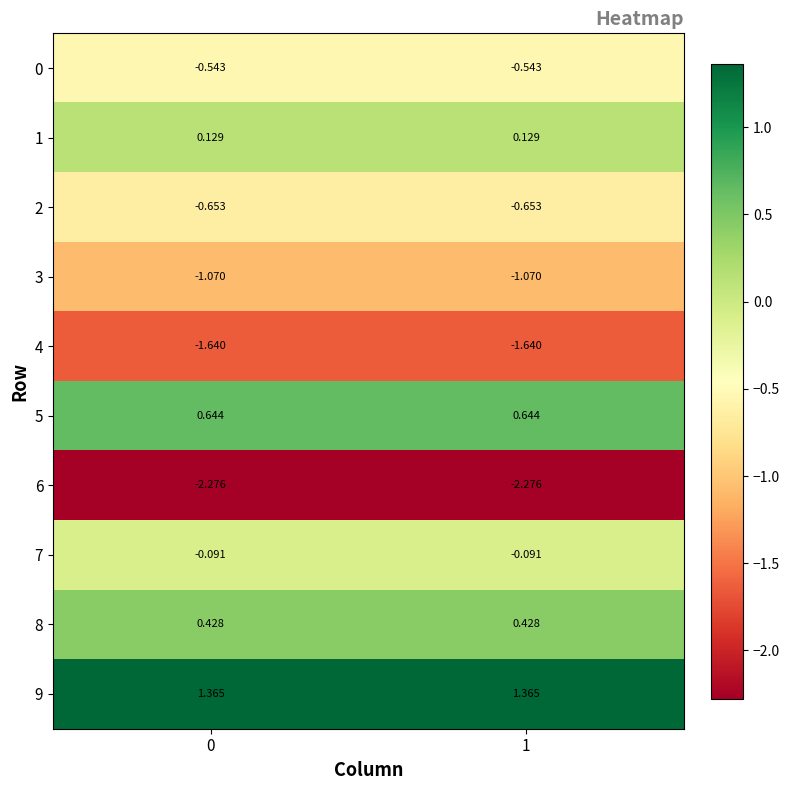

What is the total value across all series at 0?

-3.7